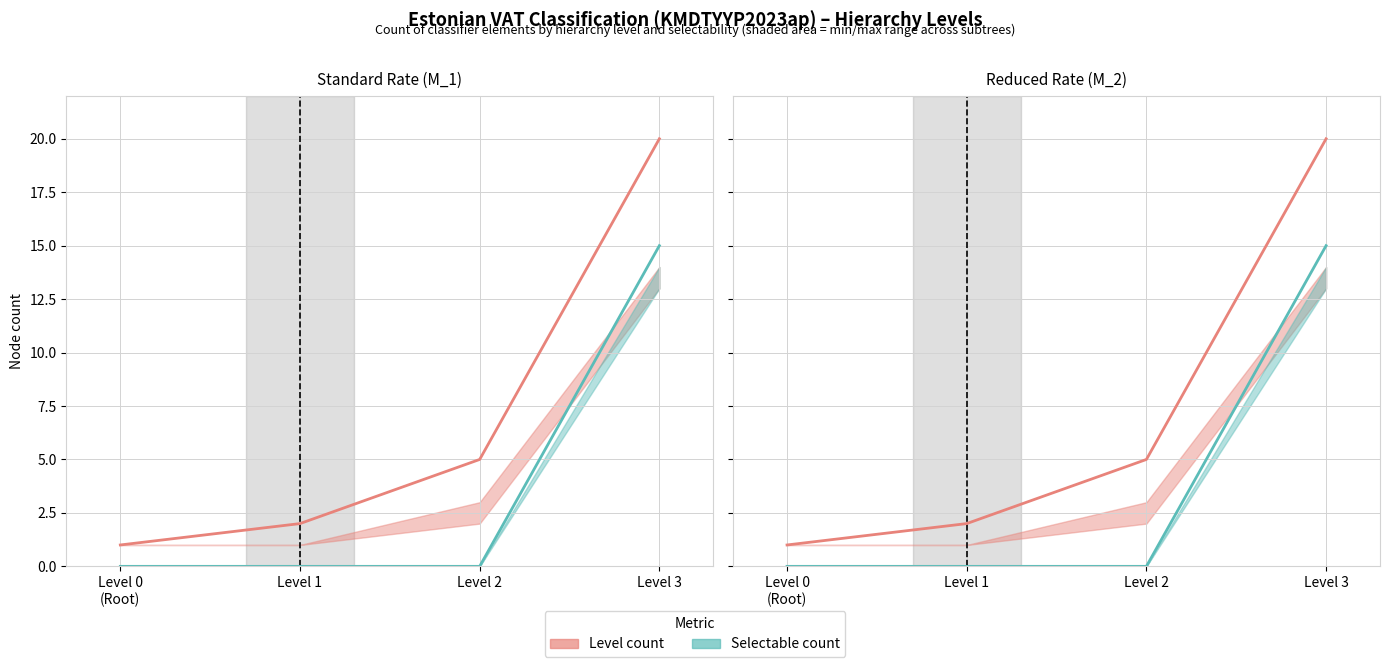

Which series changed the most between Level 0
(Root) and Level 1?

Level count